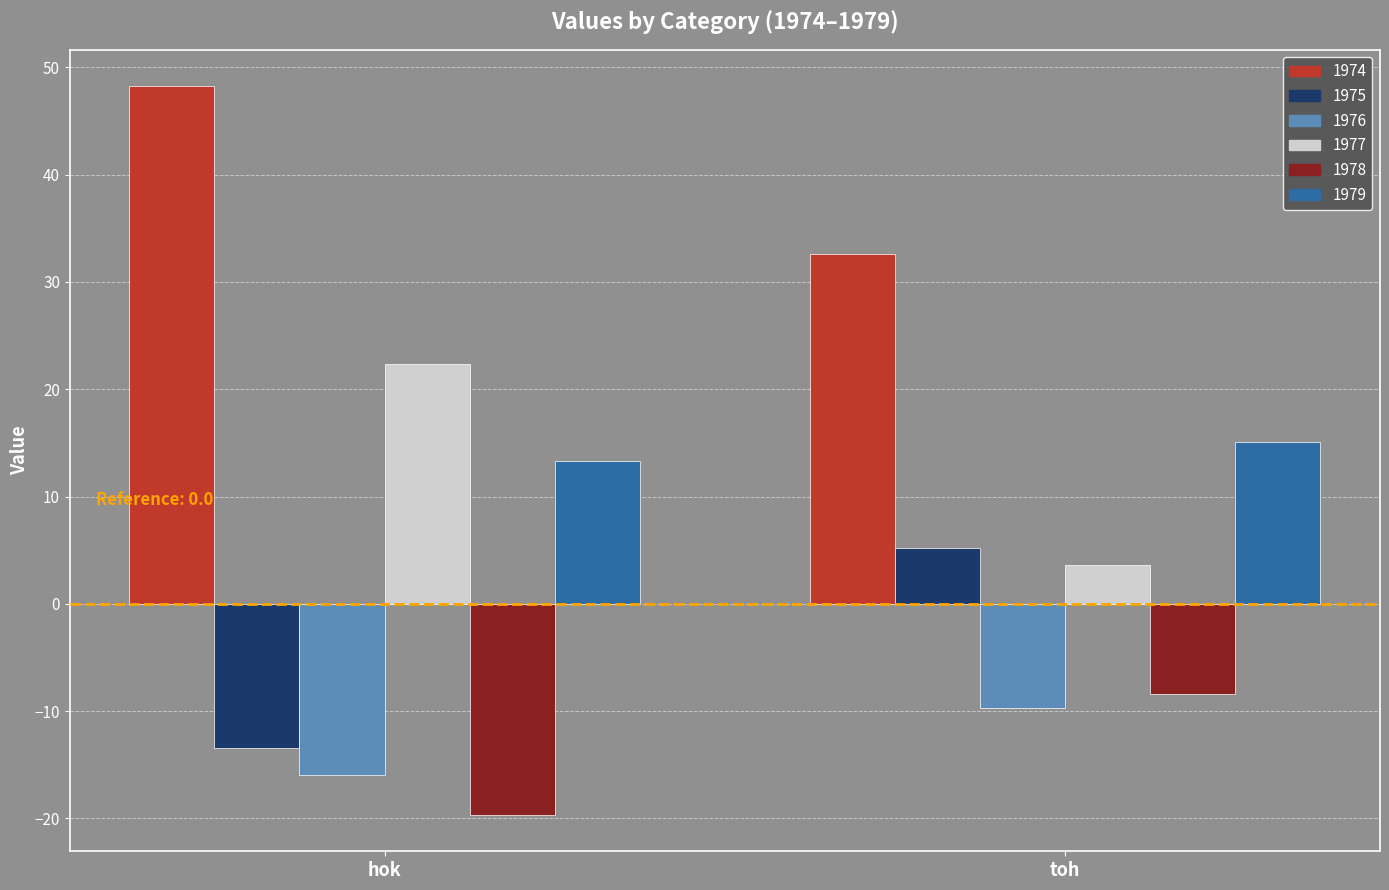

What is the label of the 1st bar from the left?

hok